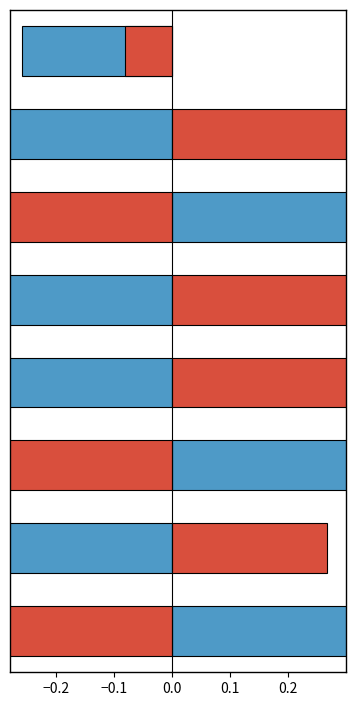

Is it true that runs (normalized) equals -0.4 at −0.1?

False